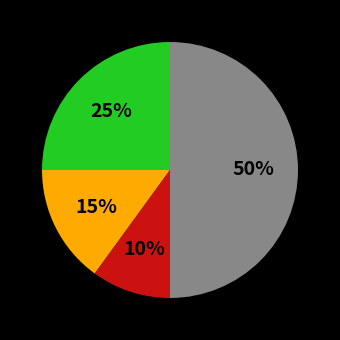

How many slices are in this pie chart?

4